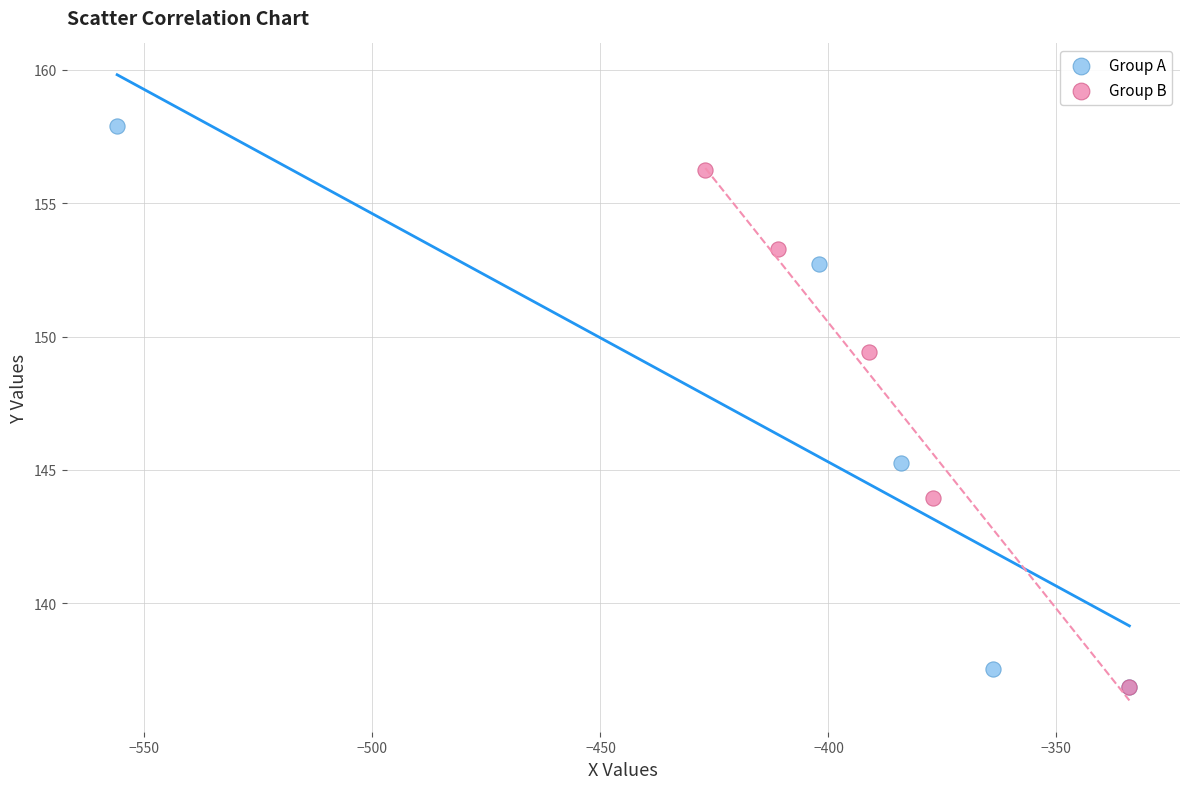

Which series contains the highest Y value?

Group A